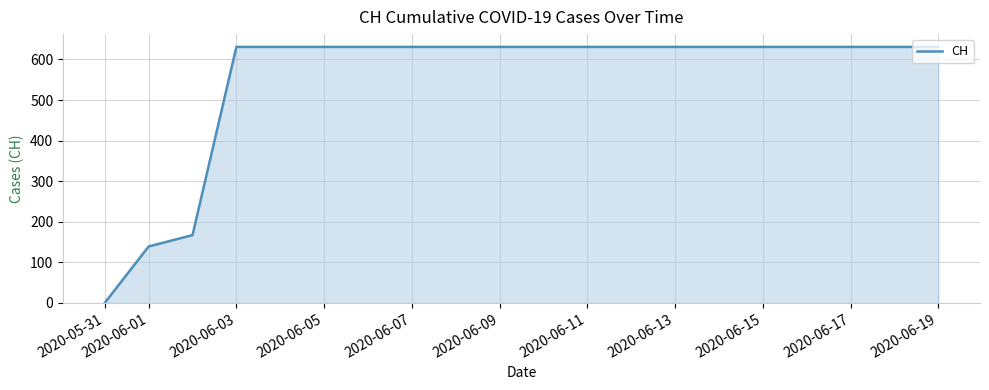

What is the difference between the maximum and minimum values?

631